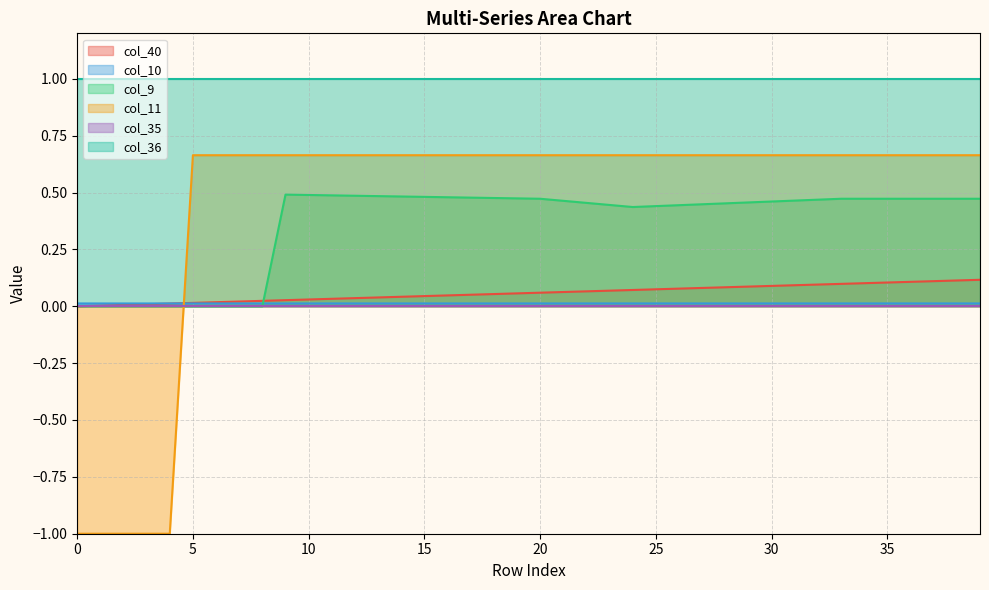

Is it true that col_9 equals 0.5 at 37?

True